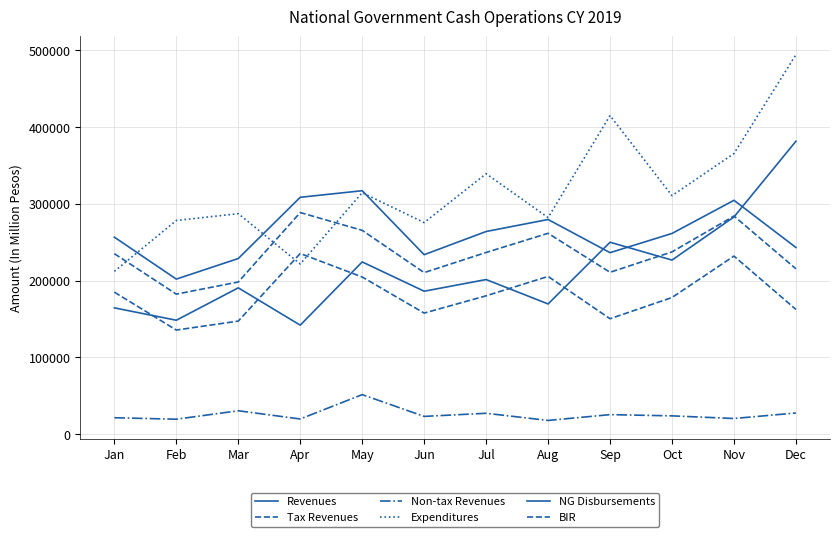

Does the chart have visible grid lines?

Yes